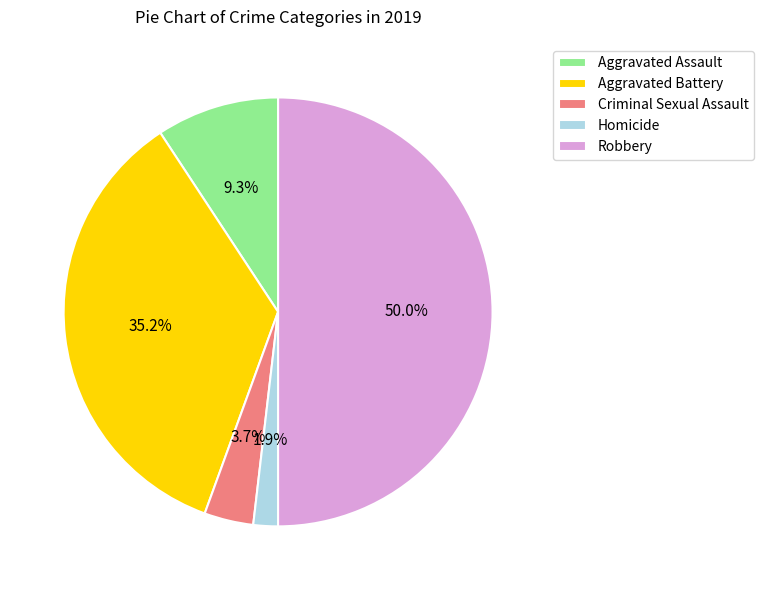

Approximately how many times larger is the value at Robbery compared to Aggravated Assault?

5.4